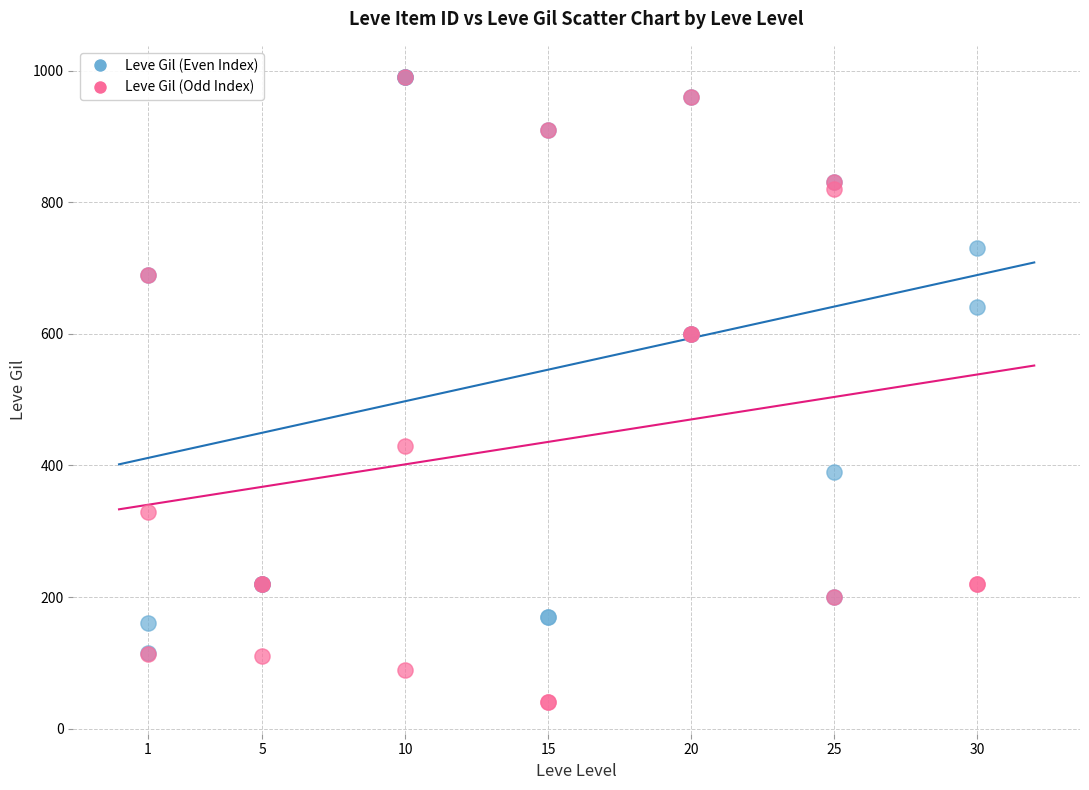

Which series contains the lowest Y value?

Leve Gil (Odd Index)